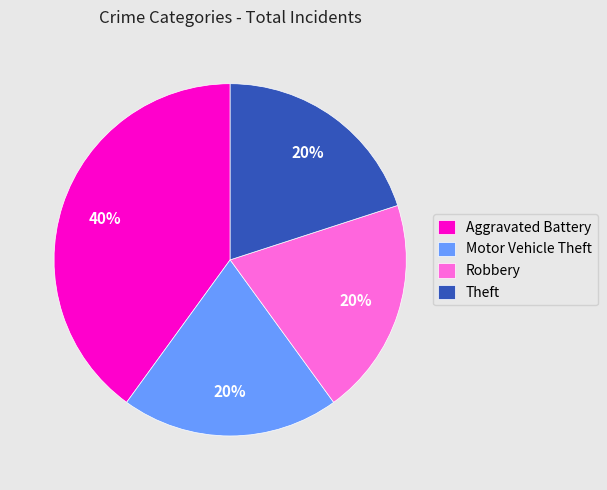

Between Aggravated Battery and Theft, which is larger?

Aggravated Battery